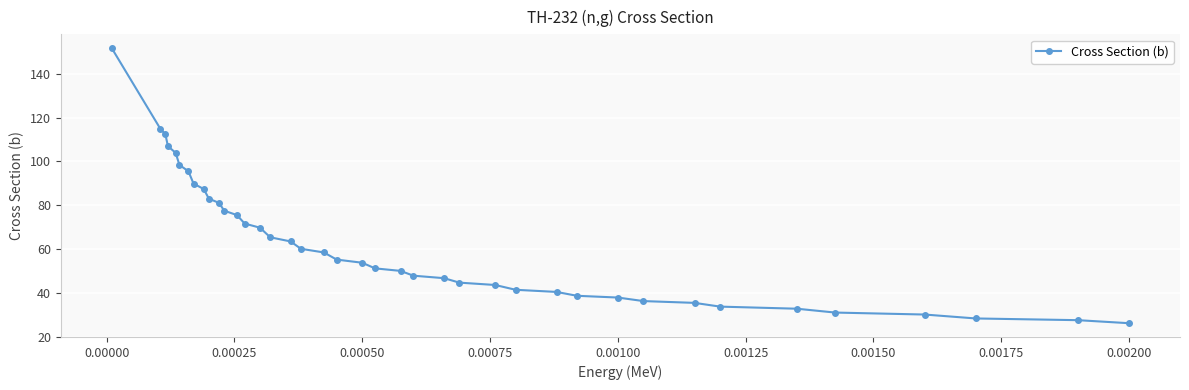

What is the greatest value displayed?

151.7